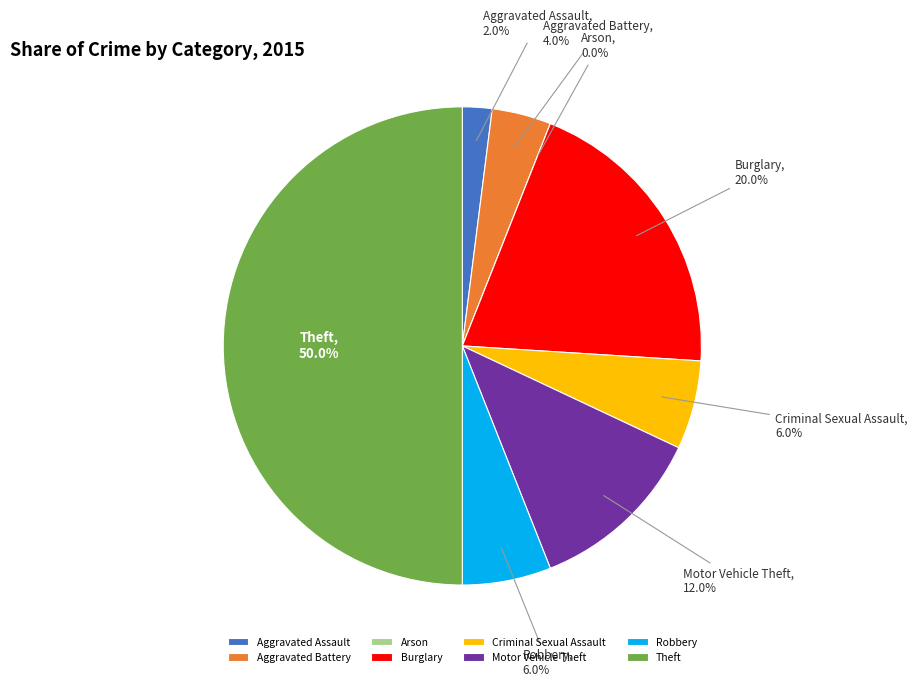

Is there a majority slice in this chart?

No